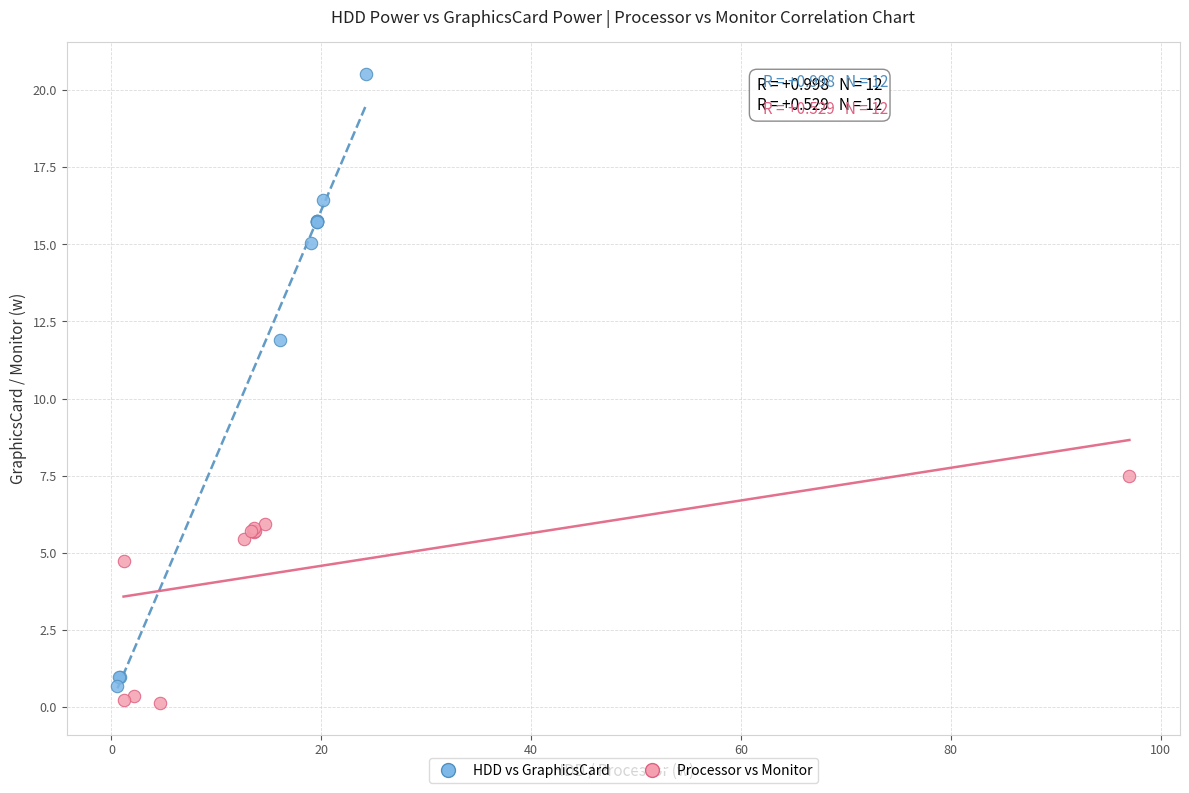

Which series has the widest spread of Y values?

HDD vs GraphicsCard